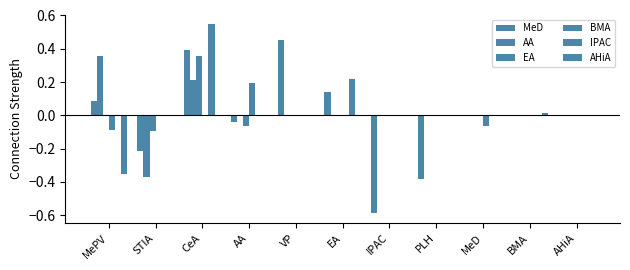

Count the IPAC values in the range 0 to 1.

11